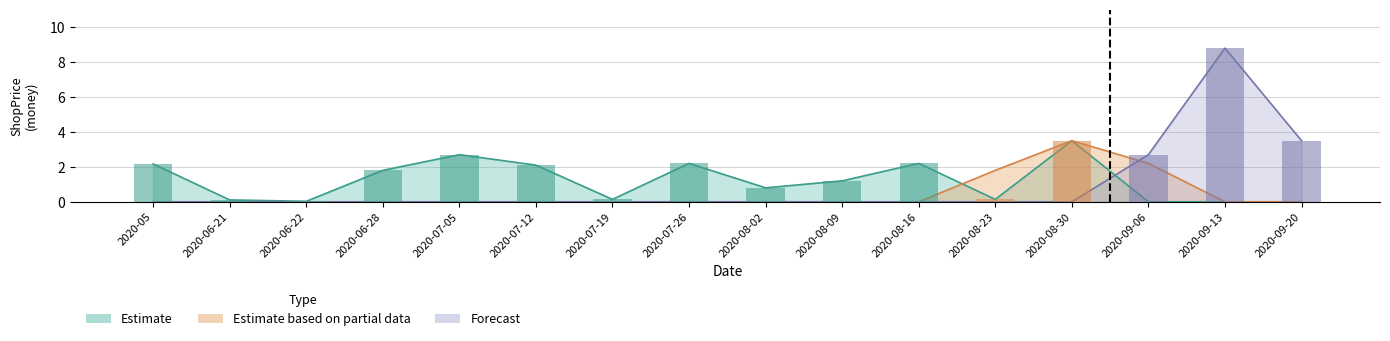

What is the difference between the highest and lowest values at 2020-07-12?

2.1